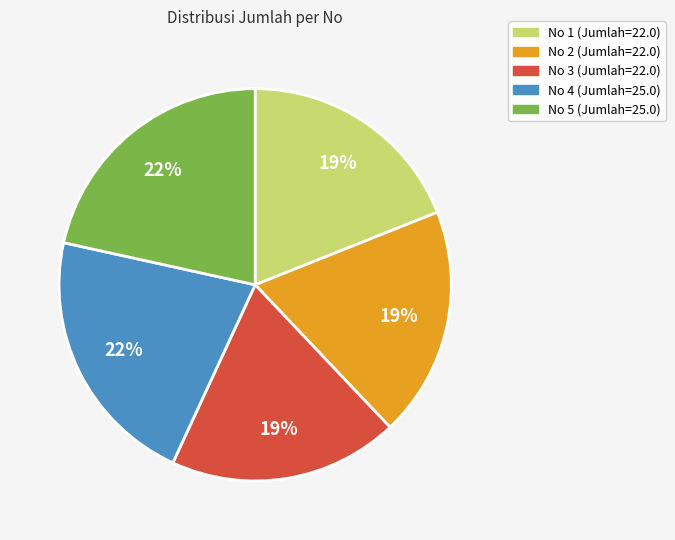

To the nearest percent, what is the difference between the largest and smallest slice percentages?

3%